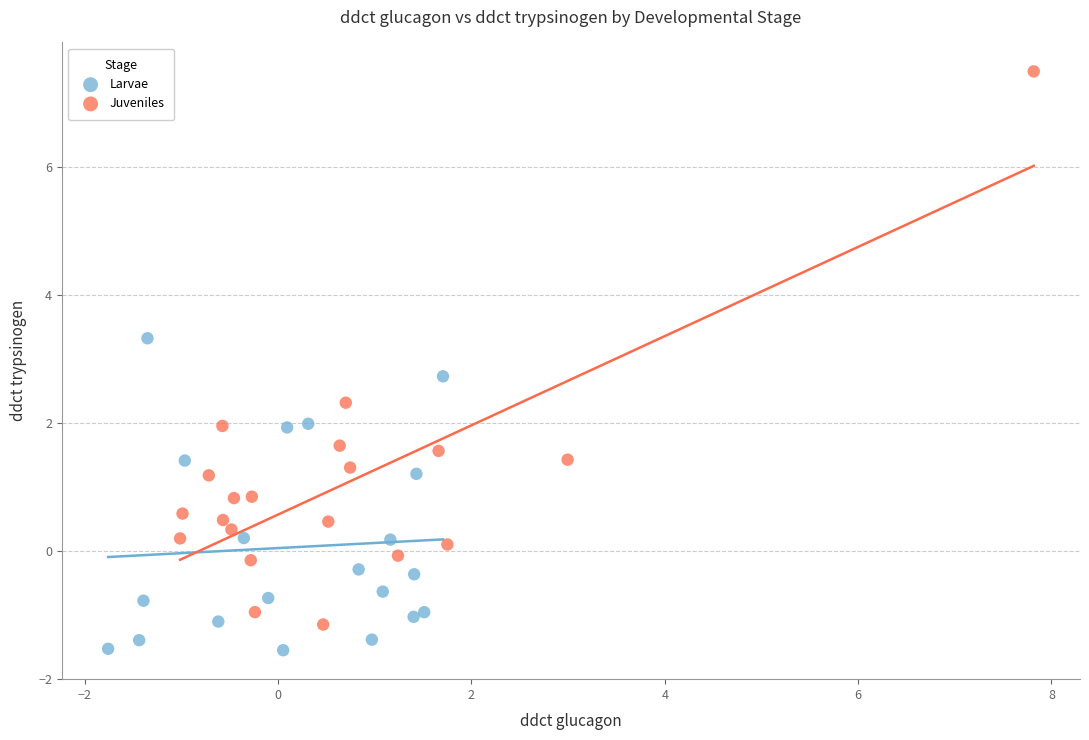

Which series has the widest spread of Y values?

Juveniles